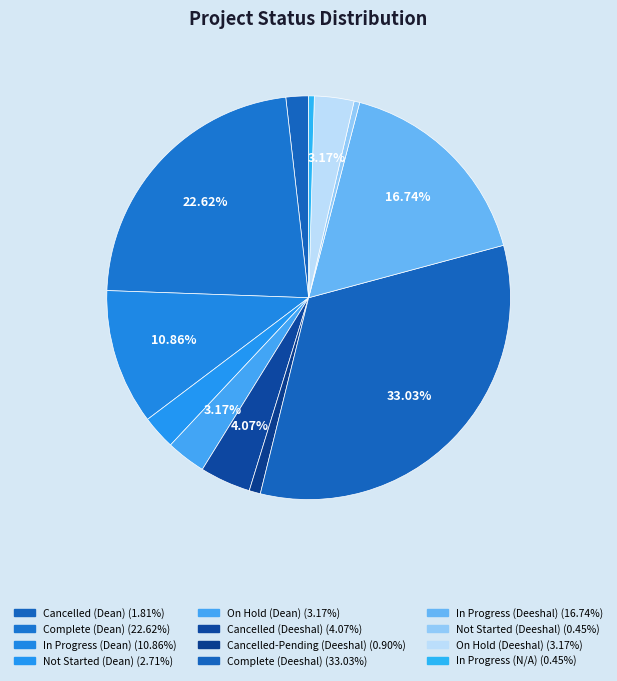

To the nearest percent, what is the average slice percentage?

8%